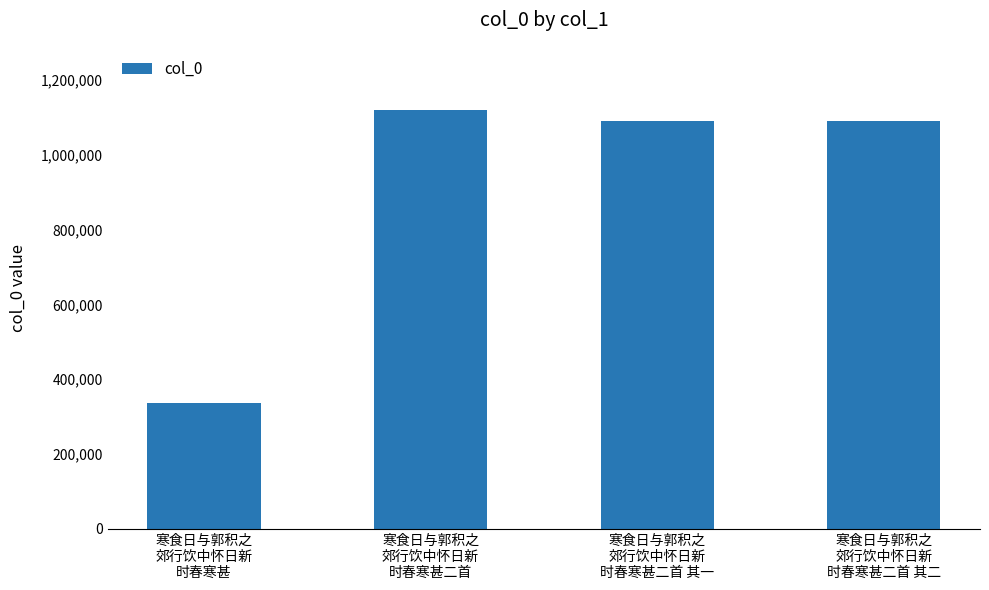

What is the sum of all values?

3639311